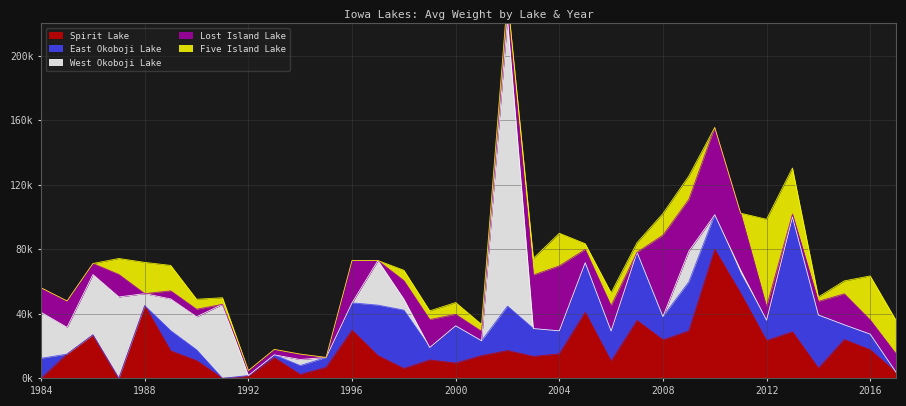

Rank the categories by Five Island Lake value from highest to lowest.

2012, 2013, 2016, 2017, 2004, 1988, 1989, 2009, 2008, 2003, 1987, 2015, 2006, 2000, 1998, 1990, 2007, 1999, 2002, 2001, 1991, 2005, 2014, 1984, 1985, 1986, 1992, 1993, 1994, 1995, 1996, 1997, 2010, 2011